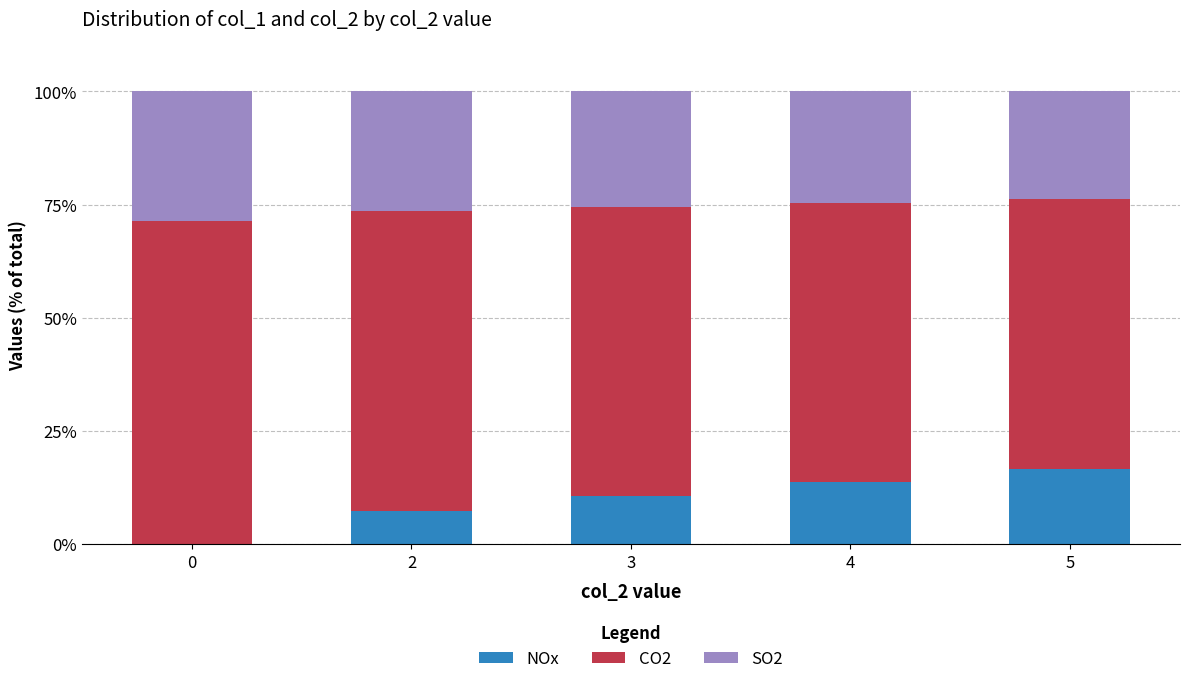

What is the maximum value for NOx?

16.6